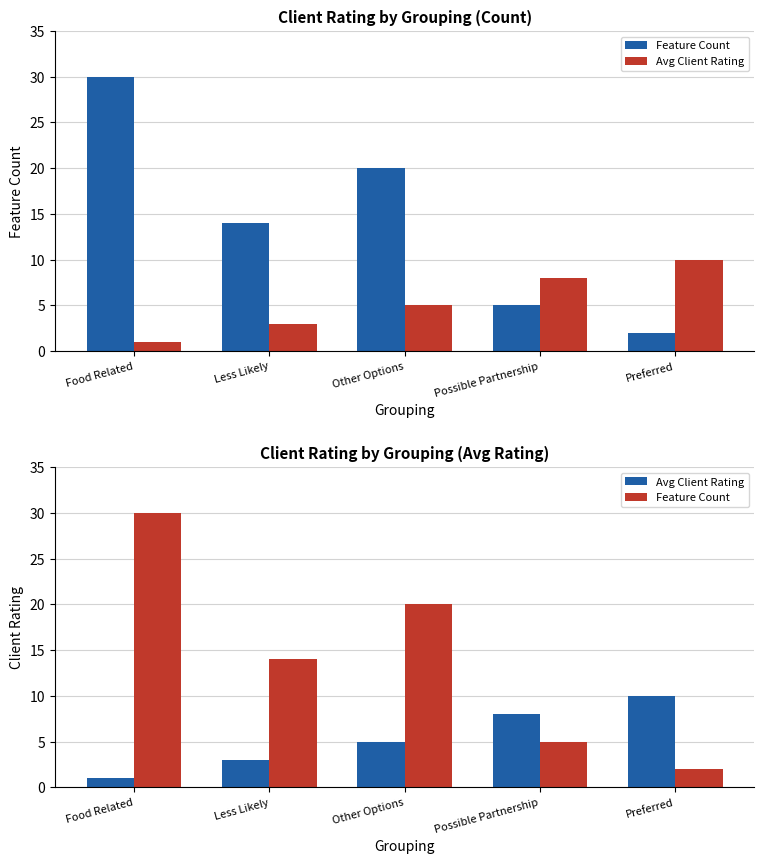

Reading left to right, transcribe all the data shown in this chart.

Feature Count: 30	14	20	5	2
Avg Client Rating: 1	3	5	8	10